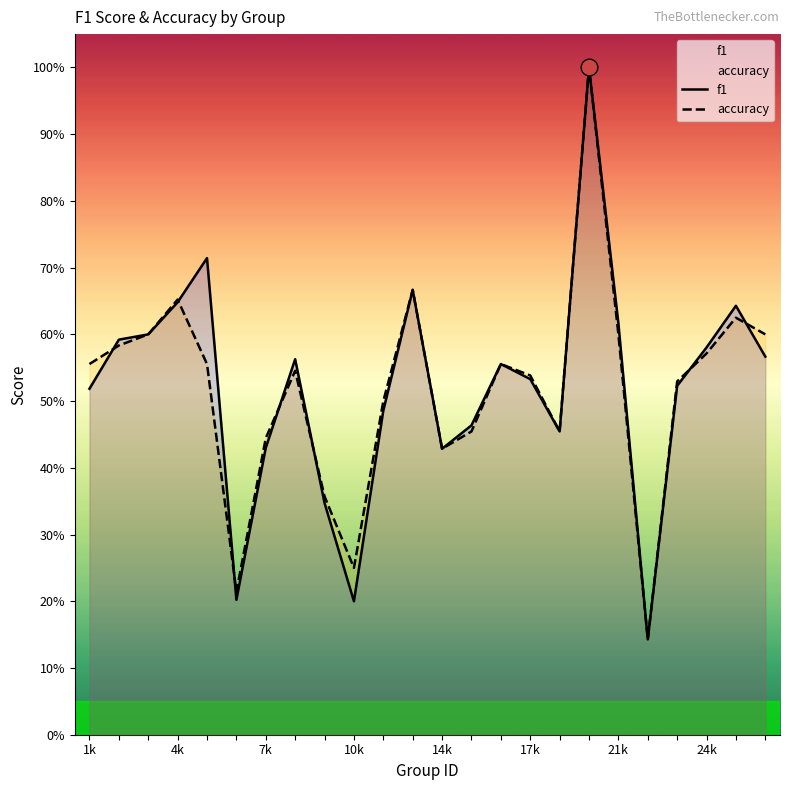

True or false: accuracy has a value of 0.4 at 7k.

False